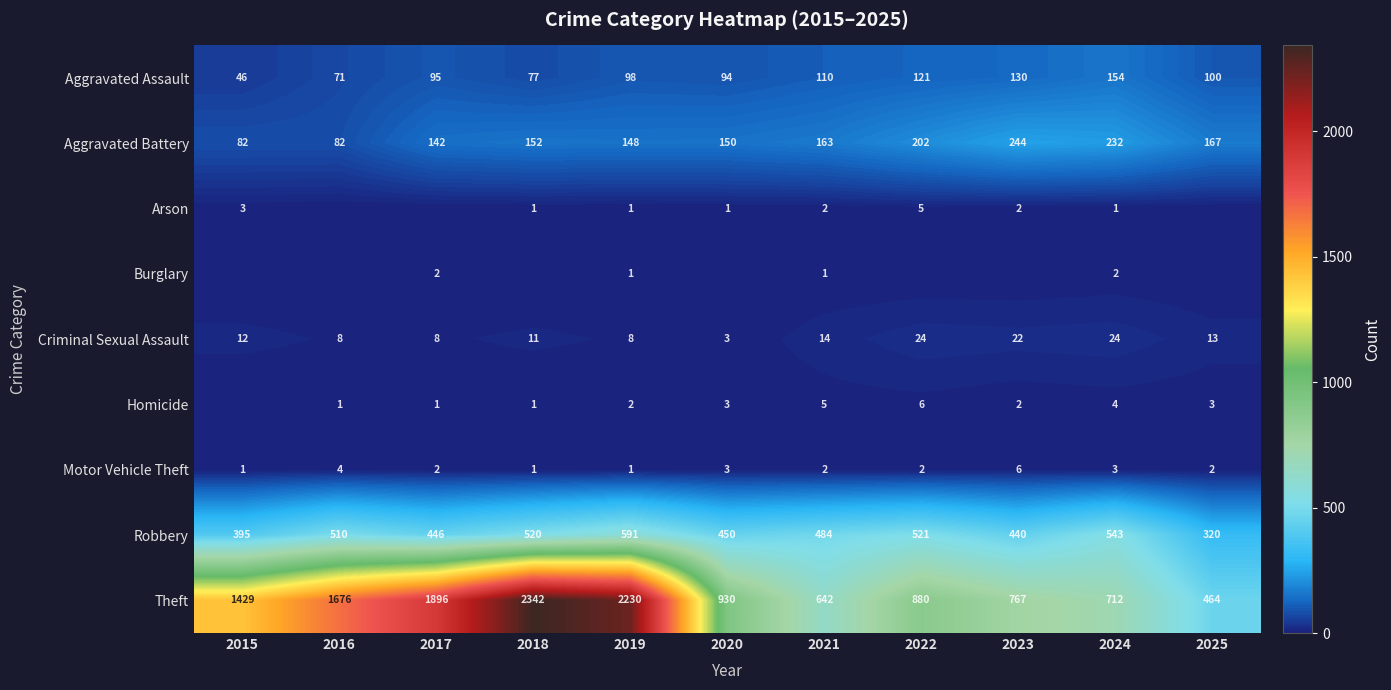

What value does the Robbery series have at 2017?

446